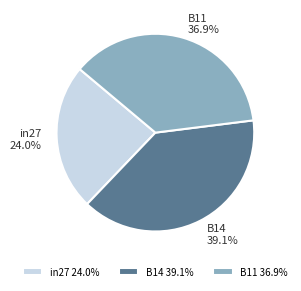

Is there any slice that represents more than half of the pie?

No